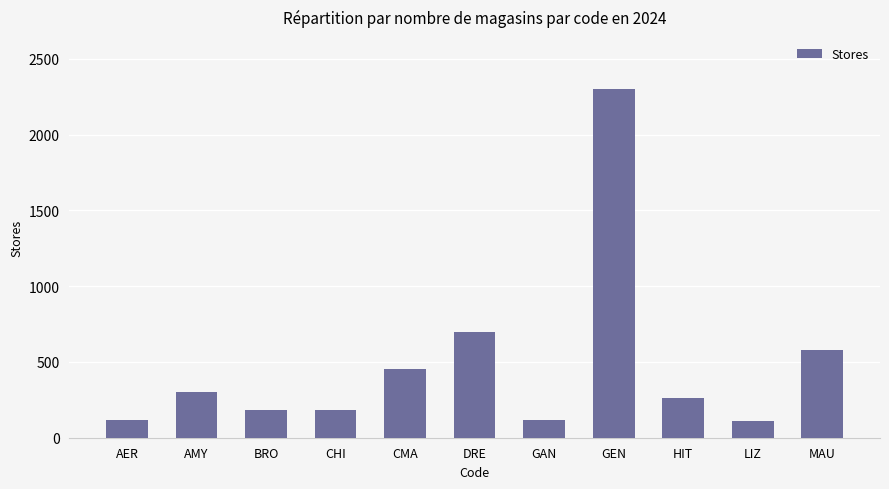

What is the label of the 4th bar from the right?

GEN